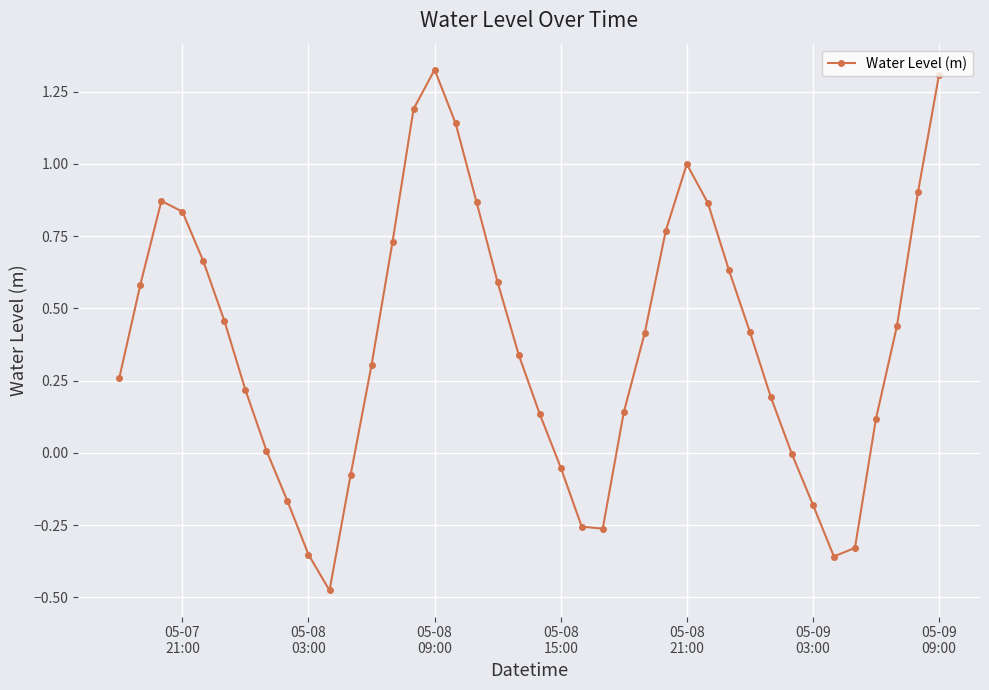

What is the difference between the maximum and minimum values?

1.8